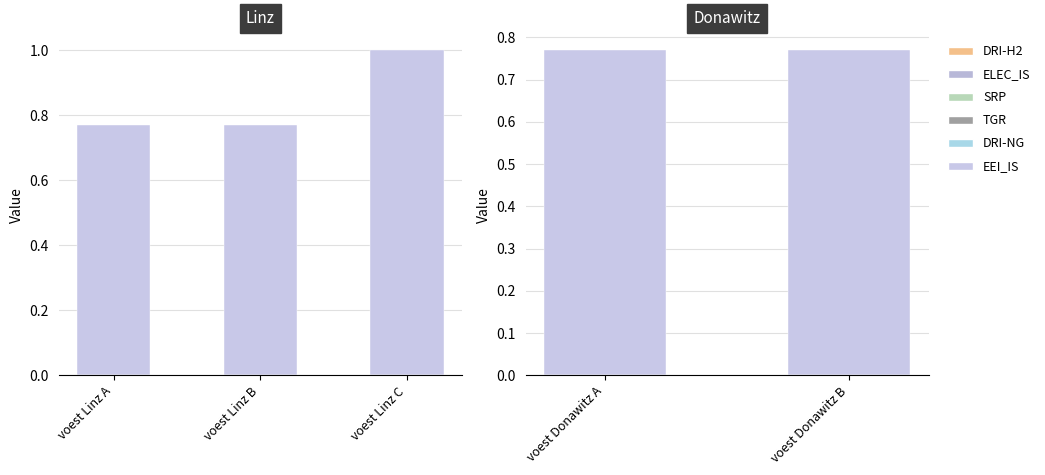

How many groups of bars are there?

2